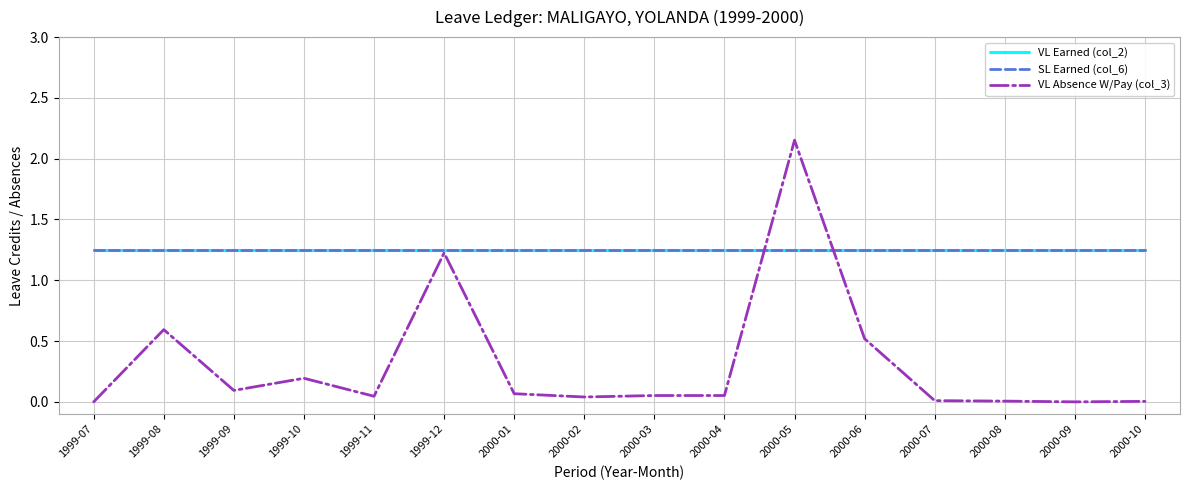

The value of VL Absence W/Pay (col_3) at 1999-12 is 2.0. True or false?

False